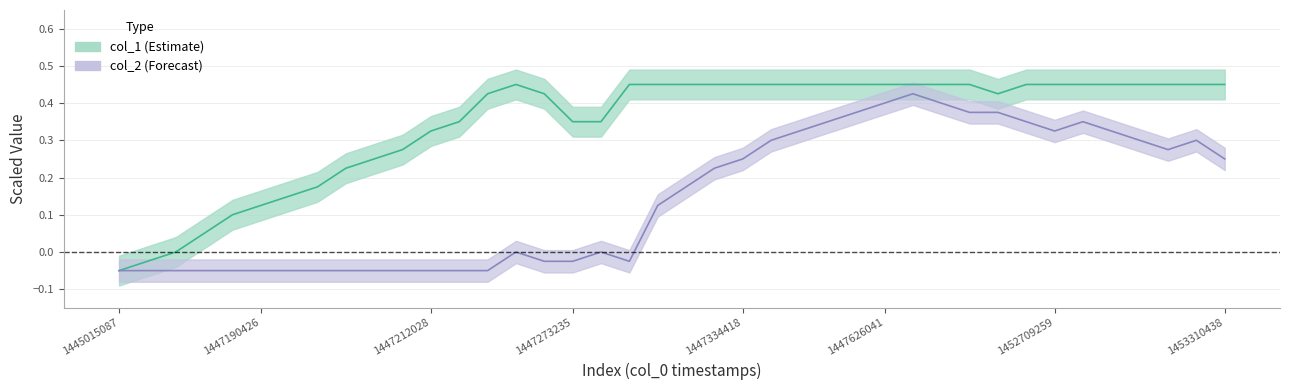

In col_2, how many points are higher than both neighbors (excluding endpoints)?

5